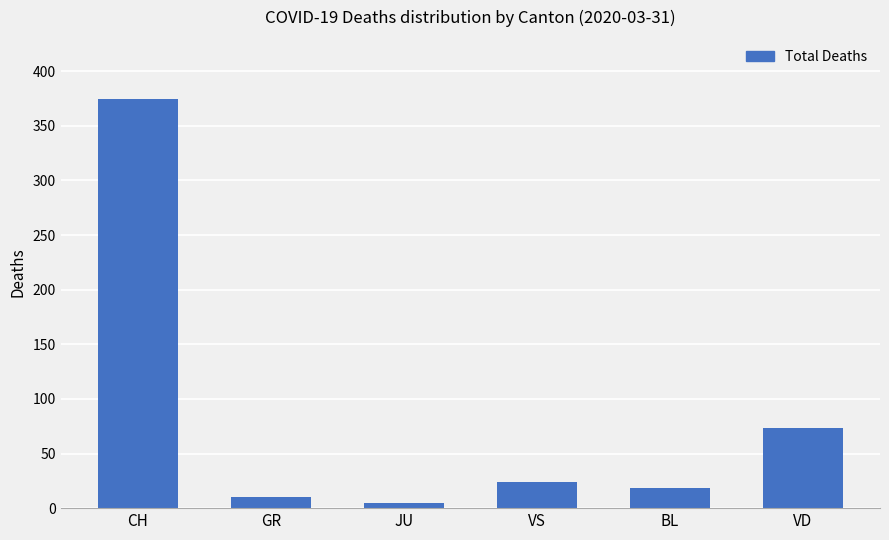

Which category has the lowest value across all series?

JU